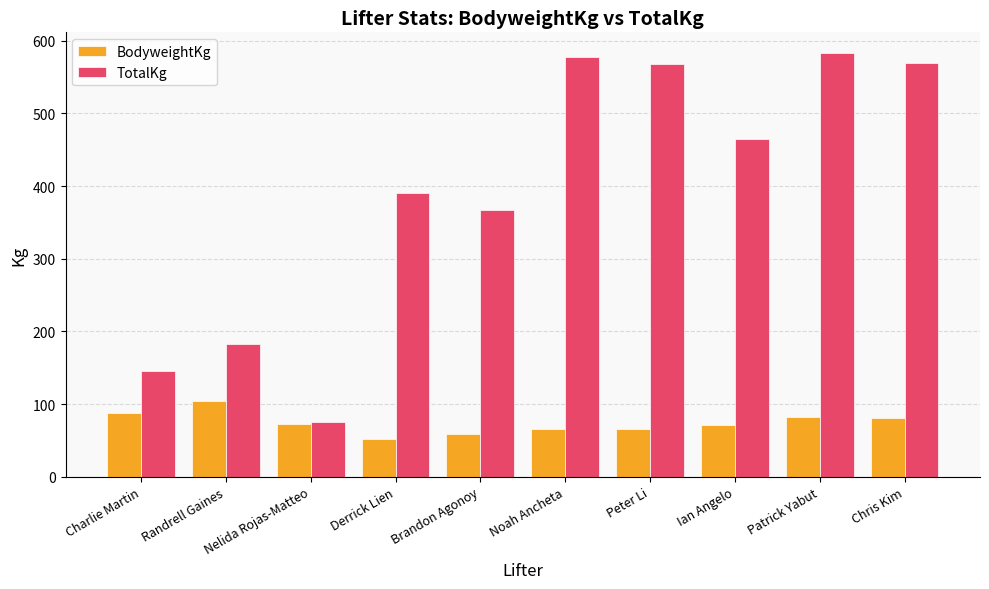

Where does the BodyweightKg series first go above 72?

Charlie Martin